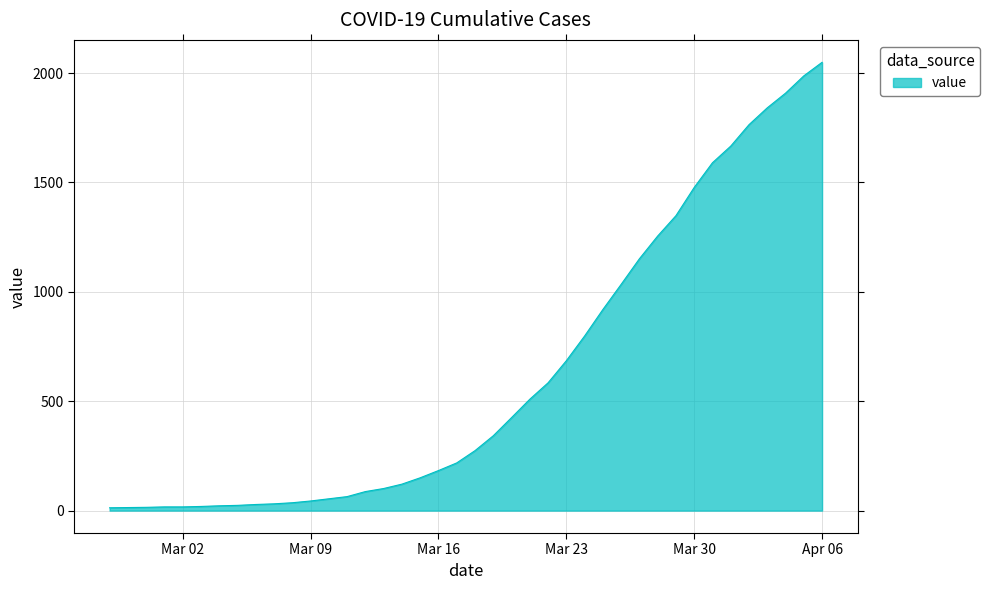

What is the difference between the maximum and minimum values?

2036